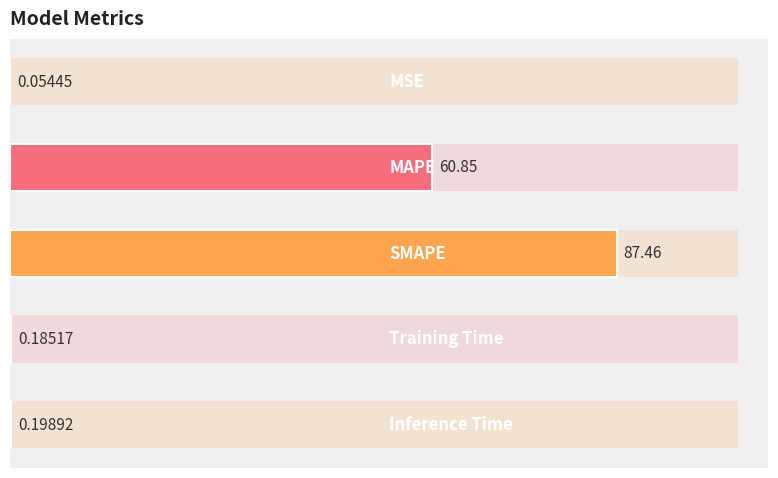

Reading right to left, transcribe all the data shown in this chart.

80=0.2	60=0.2	40=87.5	20=60.9	0=0.1